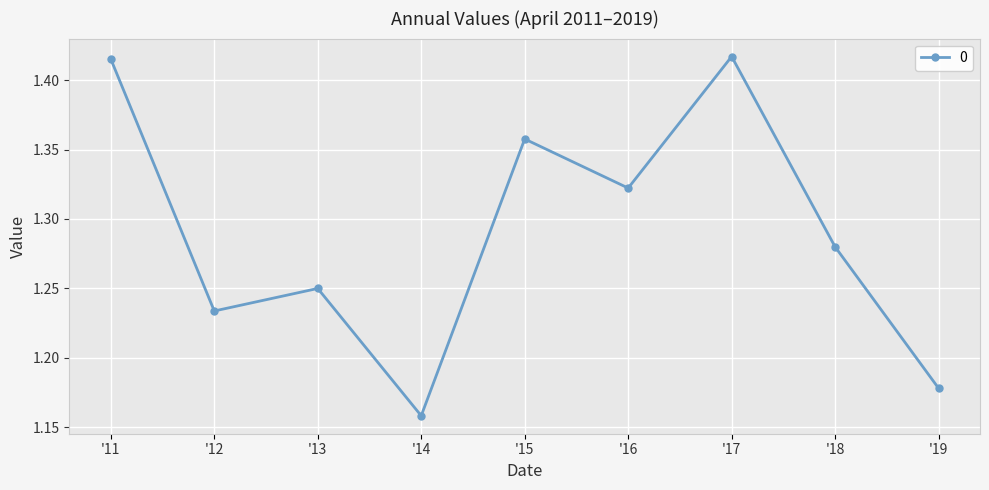

How many data points does each series have?

9